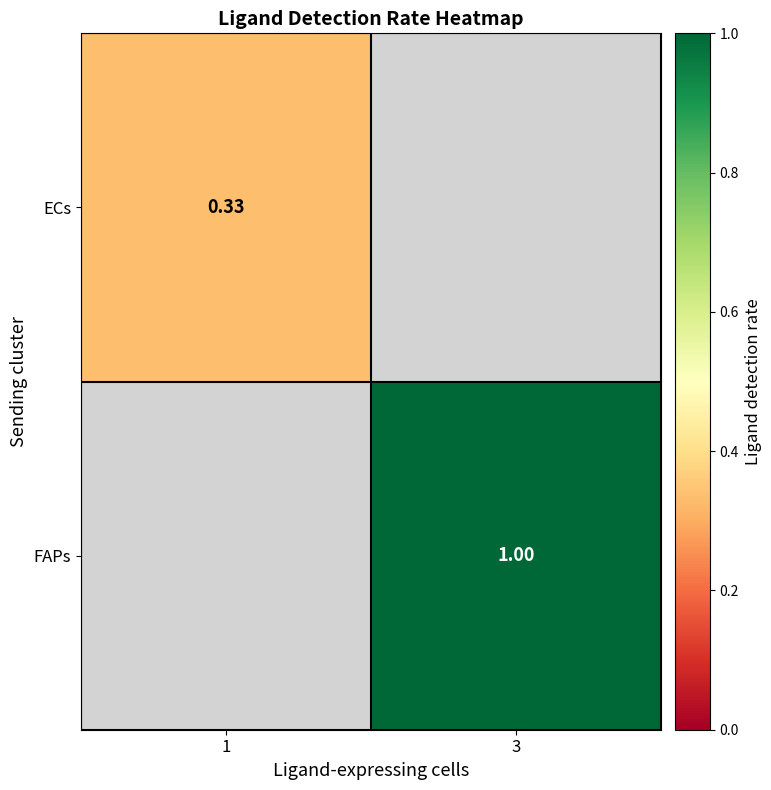

Which category has the highest value in the ECs series?

1